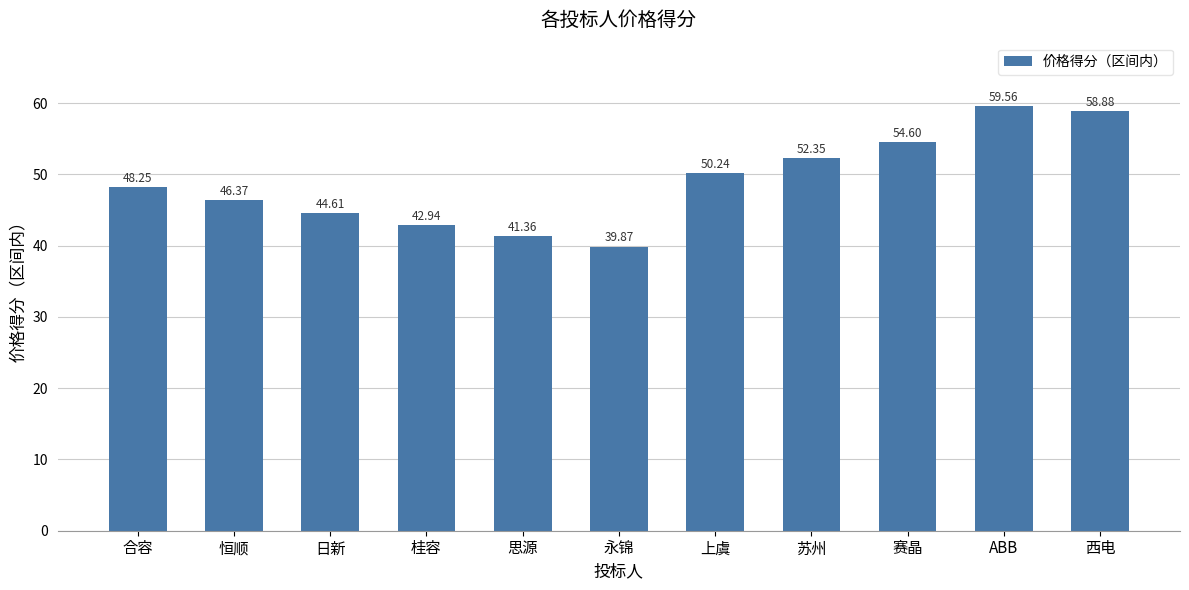

What is the label of the 10th bar from the left?

ABB